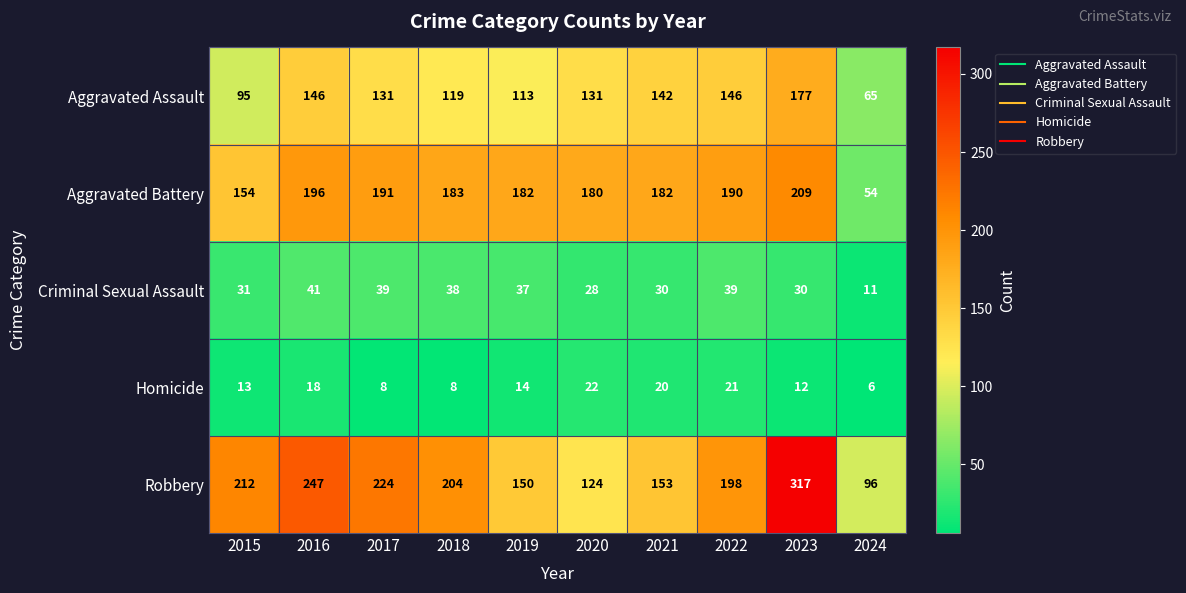

The value of Criminal Sexual Assault at 2022 is 39. True or false?

True